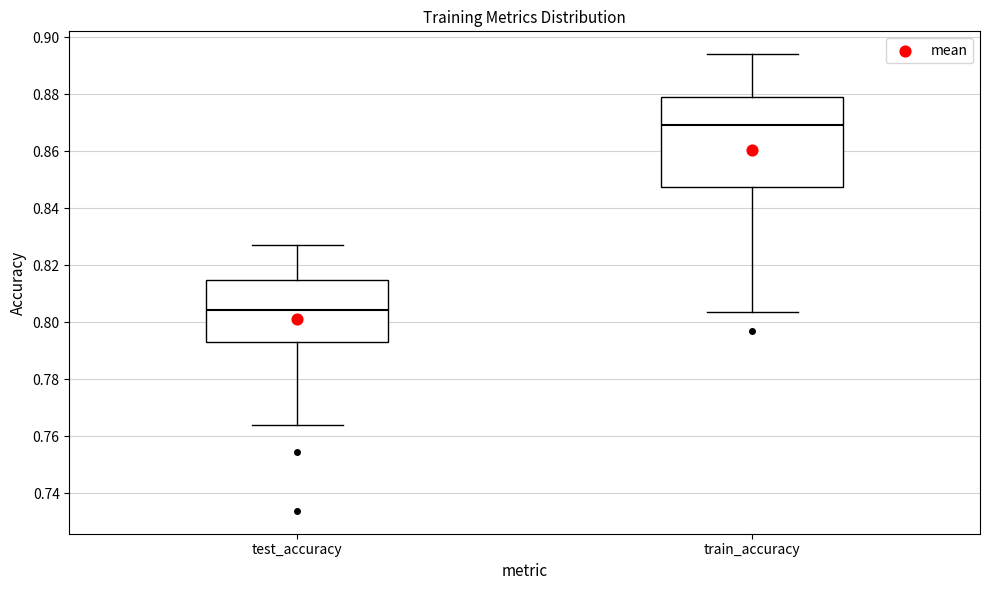

Which box has the highest median line?

train_accuracy